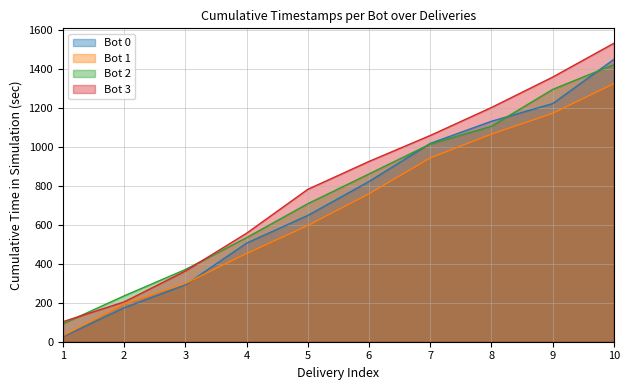

How many values in the Bot 0 series exceed 823?

5